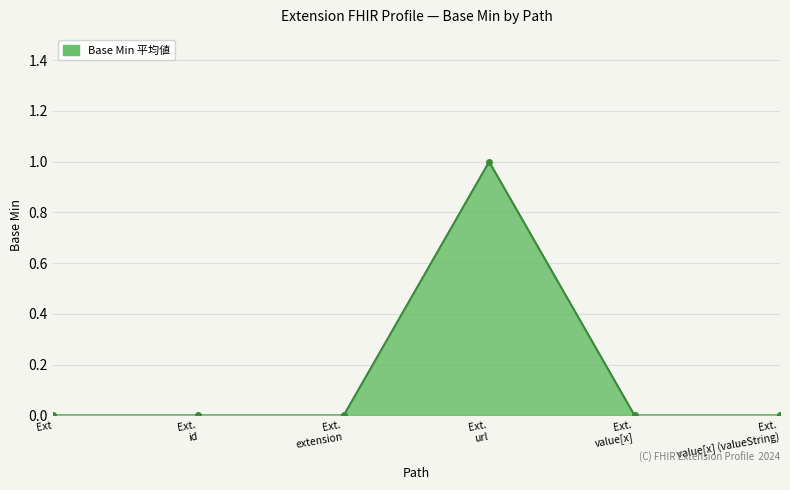

True or false: the data has more than 2 interior local peaks.

False